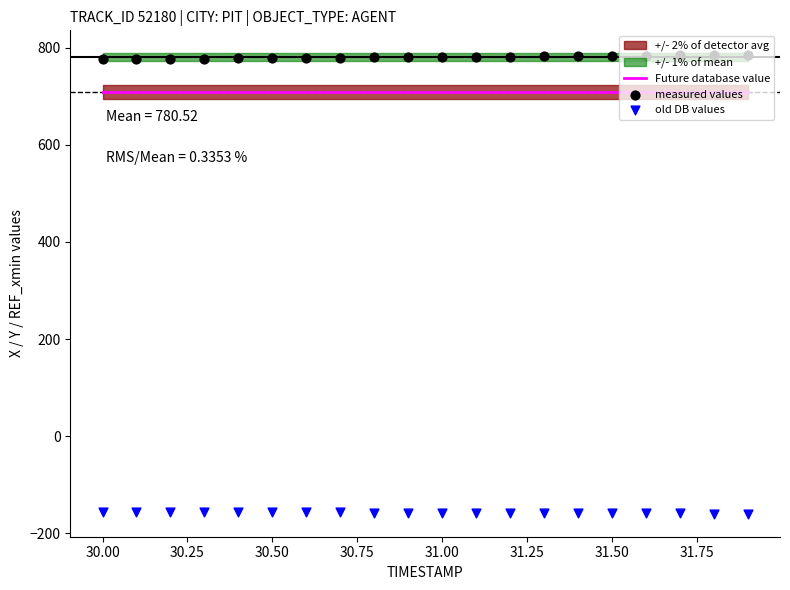

Which series has the largest total across all categories?

measured values